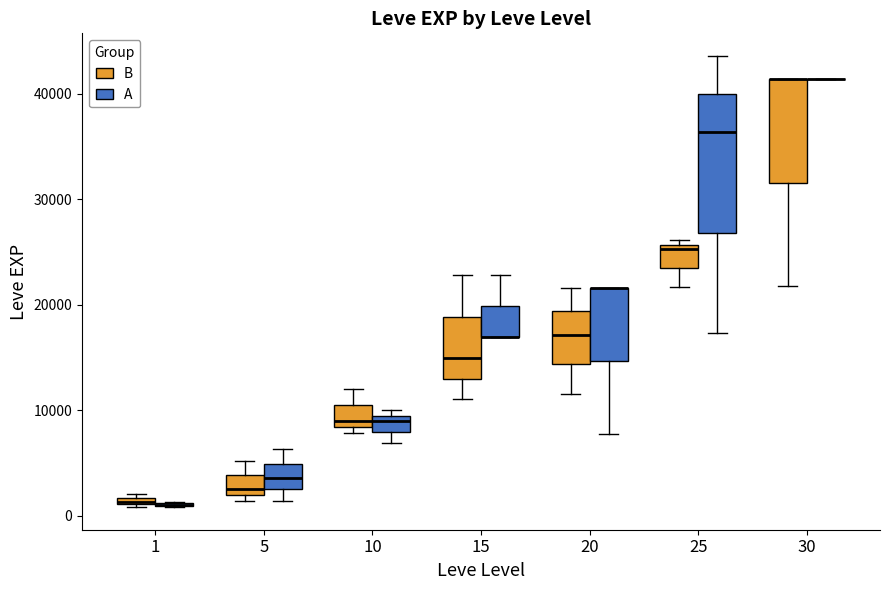

Which box is the tallest, from its lower edge to its upper edge?

25 (A)